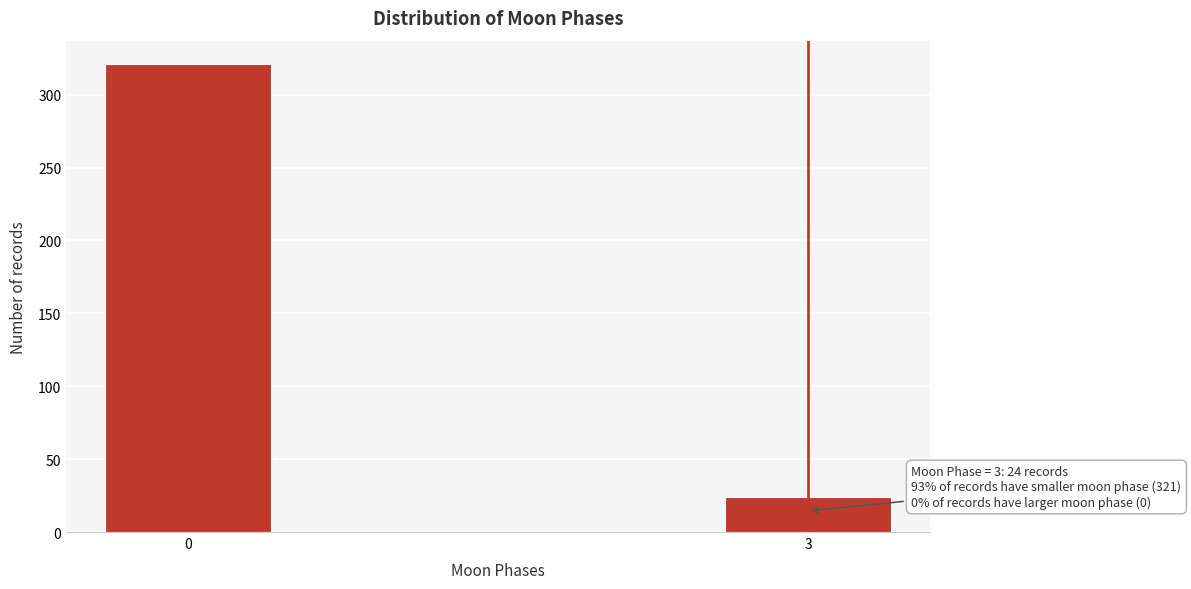

Reading left to right, extract all data points from this chart.

0=321	3=24